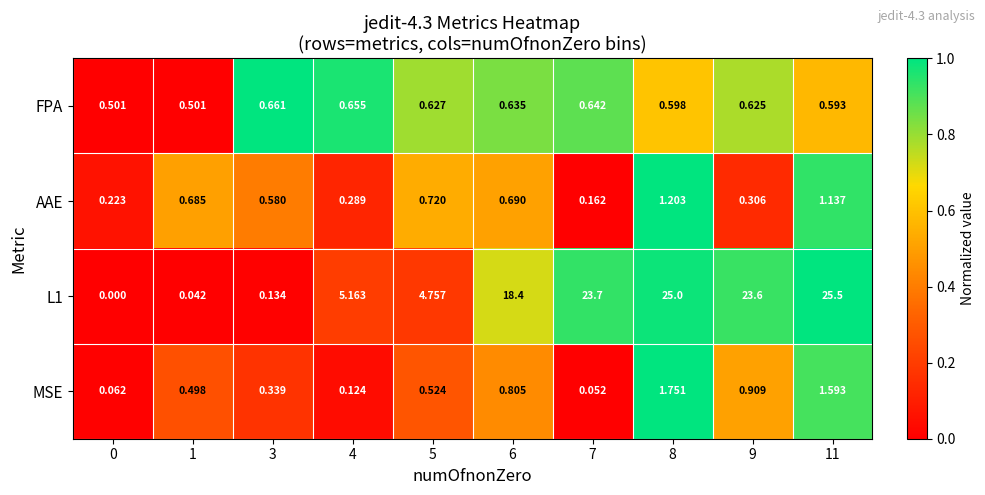

Is the value of AAE at 4 greater than the value of FPA at 9?

No